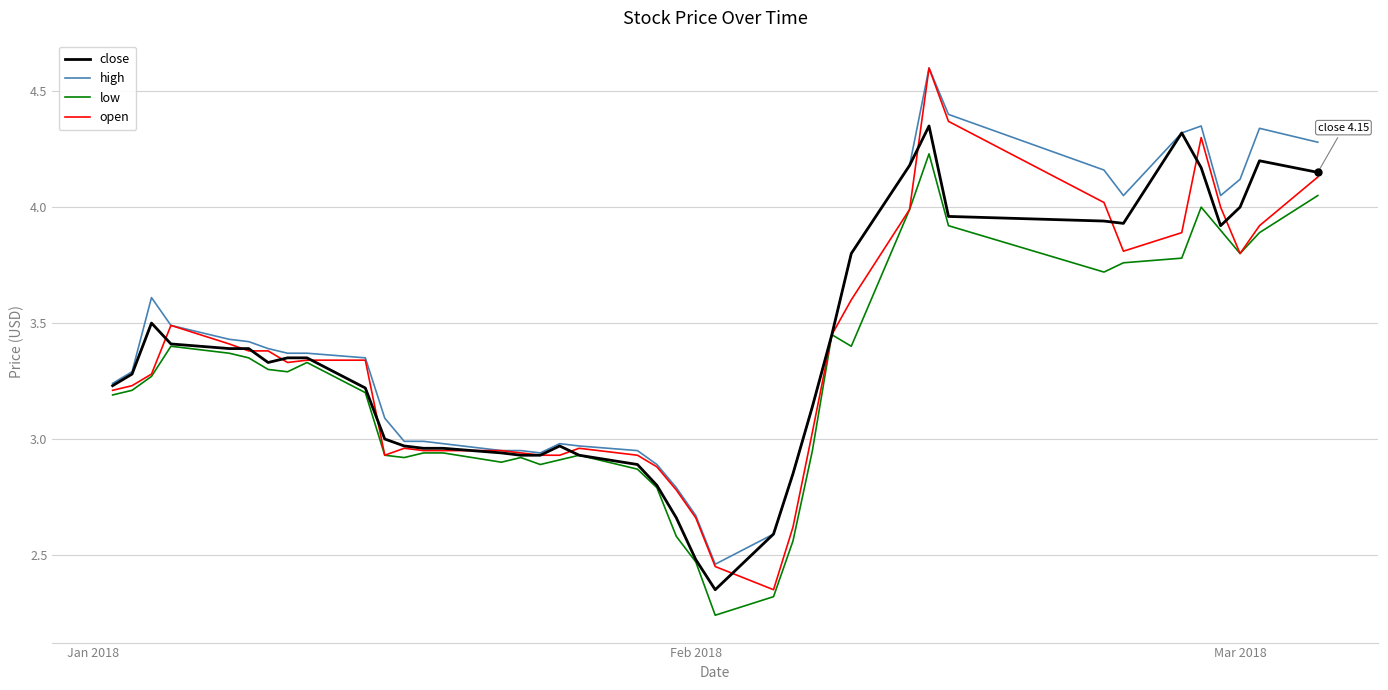

What is the maximum value shown in the chart?

4.6